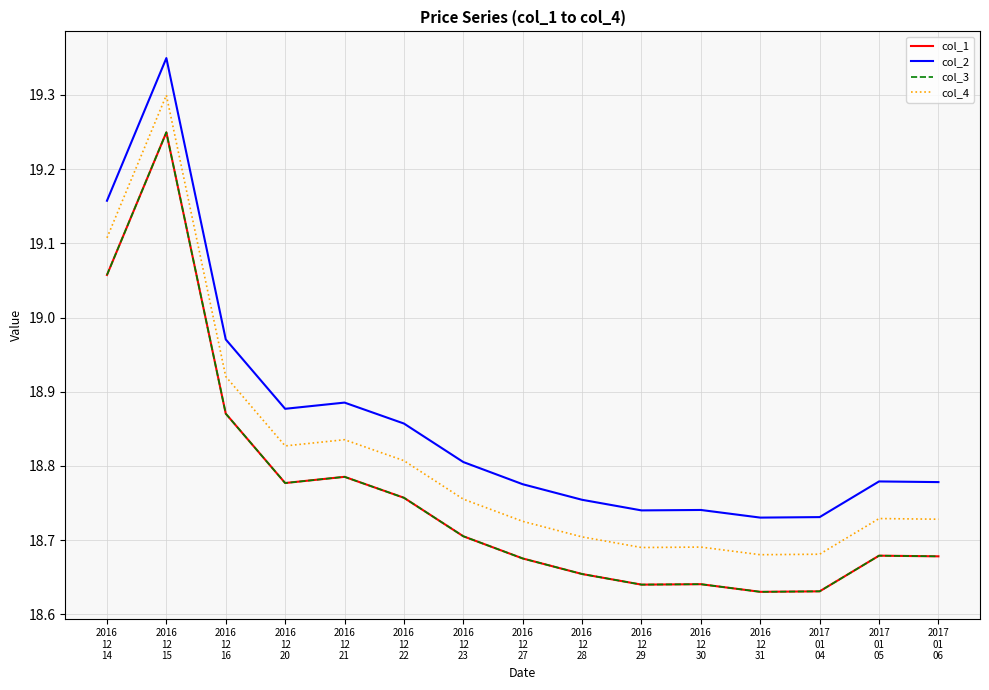

At which category is the sum across all series the highest?

2016
12
15